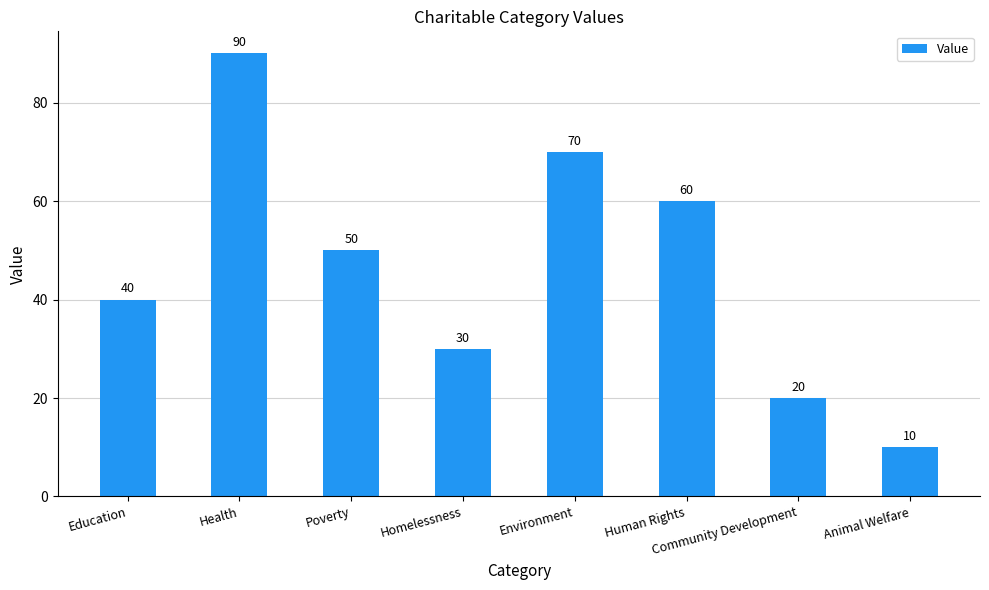

Reading left to right, extract all data points from this chart.

Education=40	Health=90	Poverty=50	Homelessness=30	Environment=70	Human Rights=60	Community Development=20	Animal Welfare=10